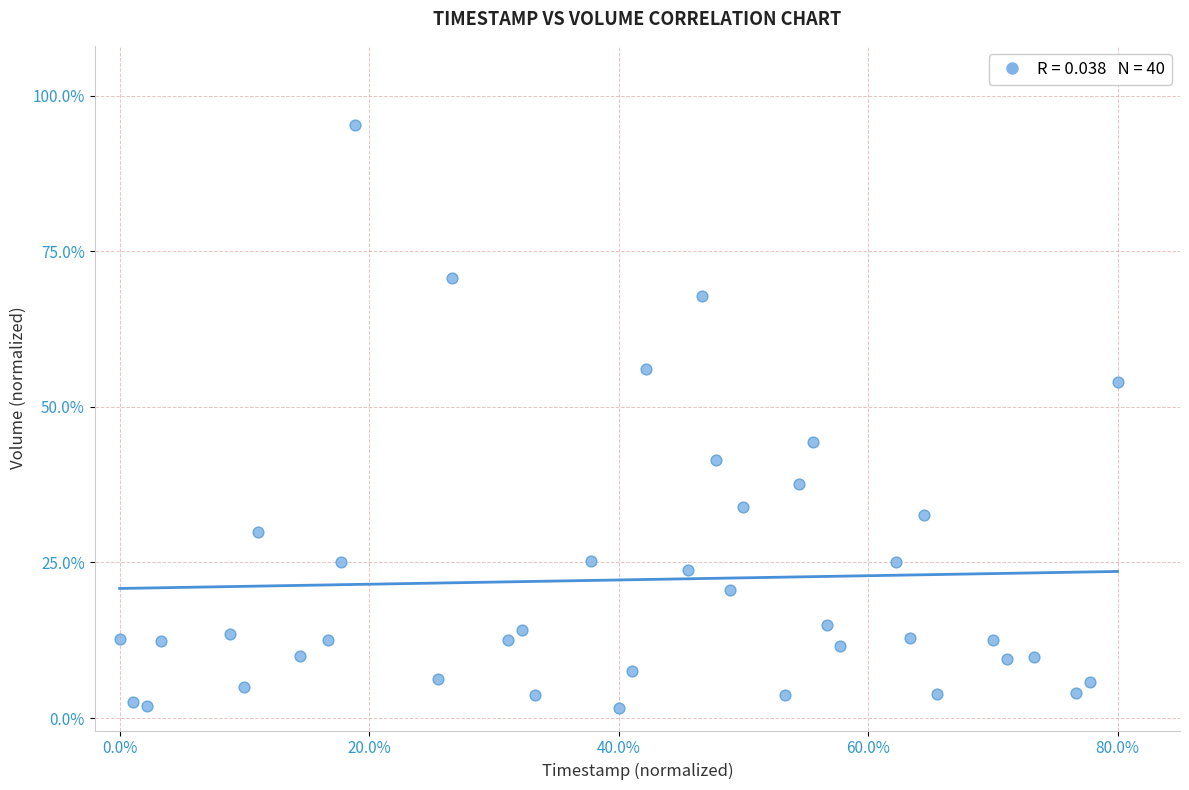

What is the range of X values (max minus min)?

0.8